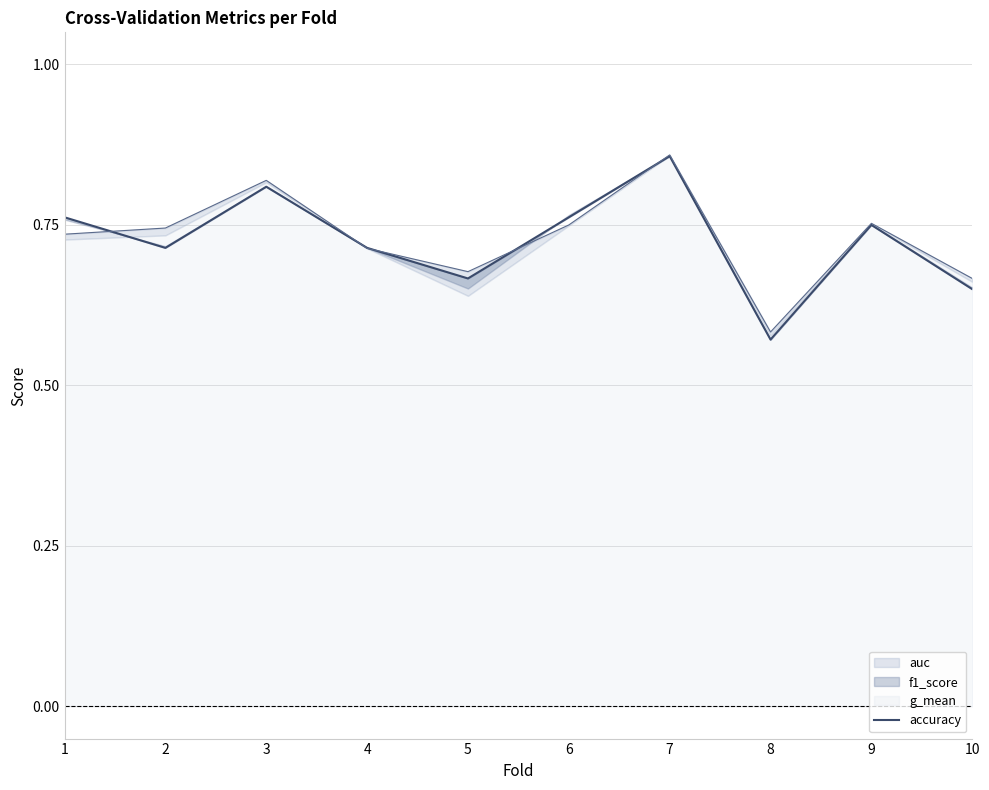

Is it true that the value at 3 is 0.8?

True